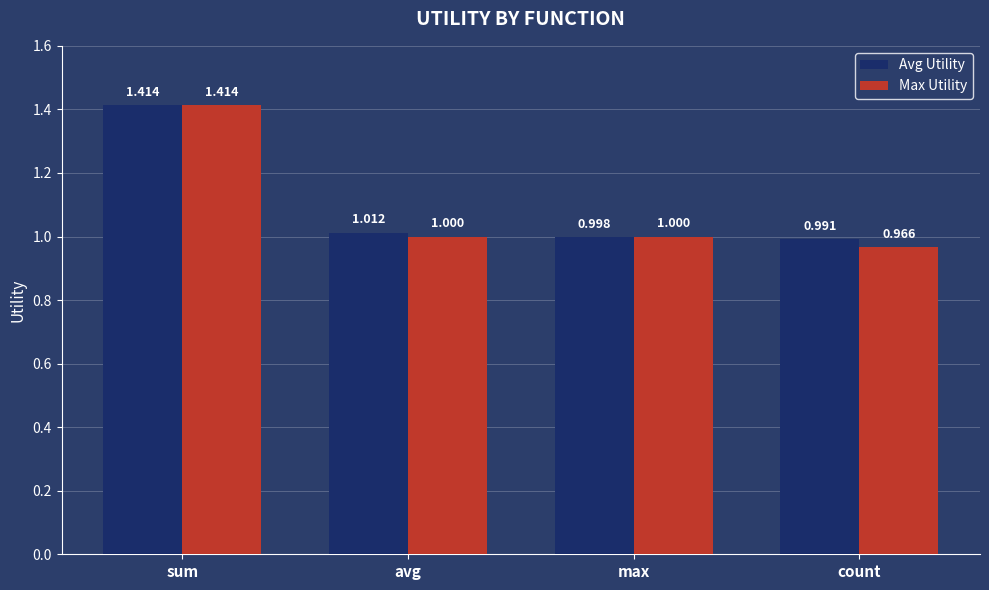

Does the chart contain any negative values?

No